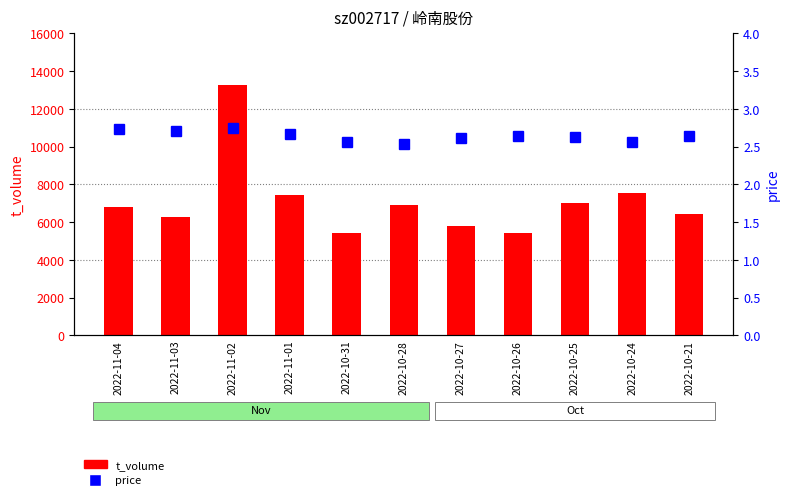

Does the chart contain any negative values?

No